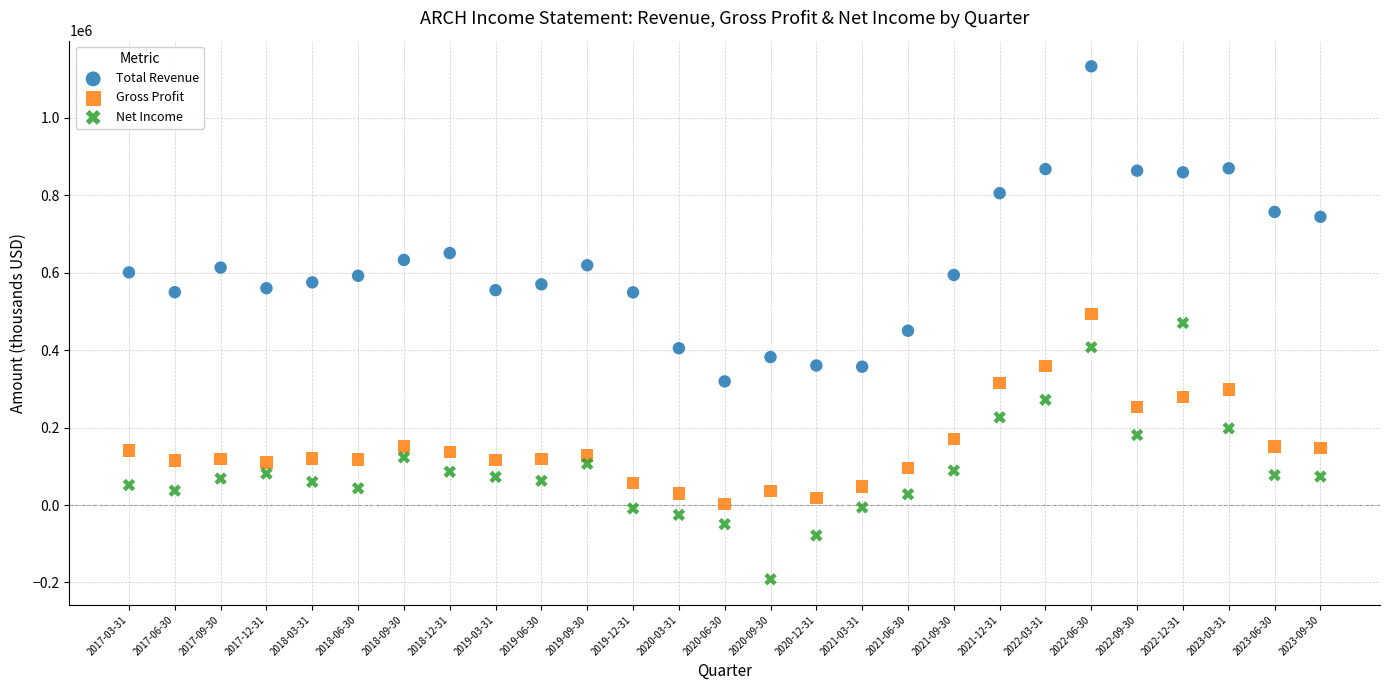

Which series reaches the minimum Y coordinate?

Net Income